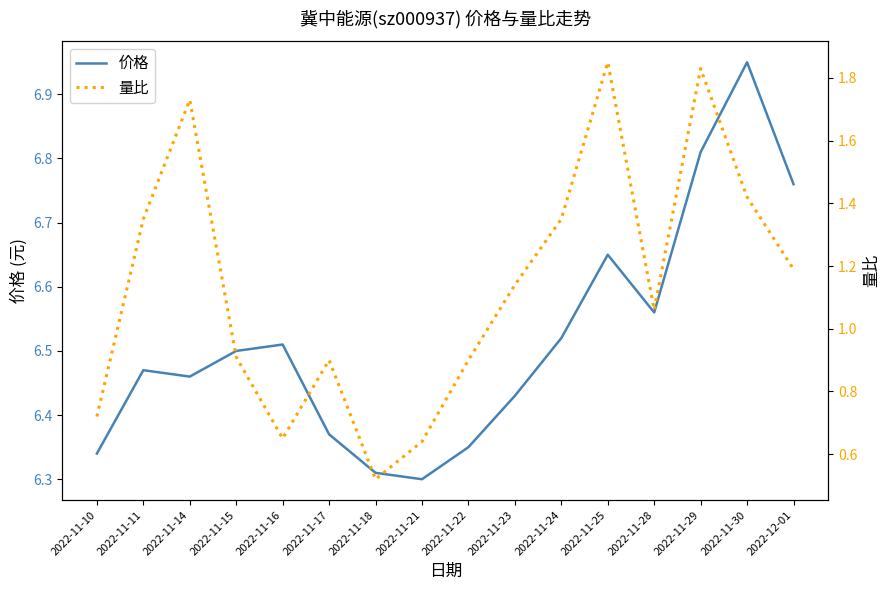

Rank the series by their average value, from lowest to highest.

量比, 价格